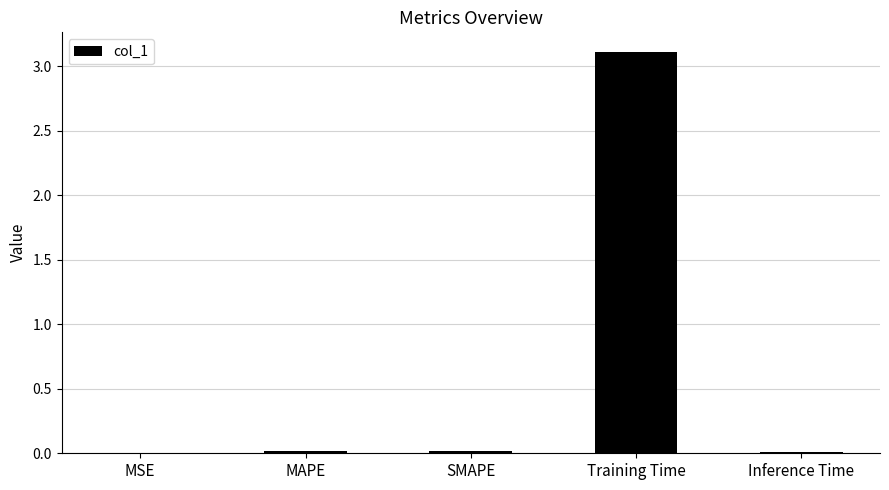

Is it true that the value at MSE is 0.0?

True